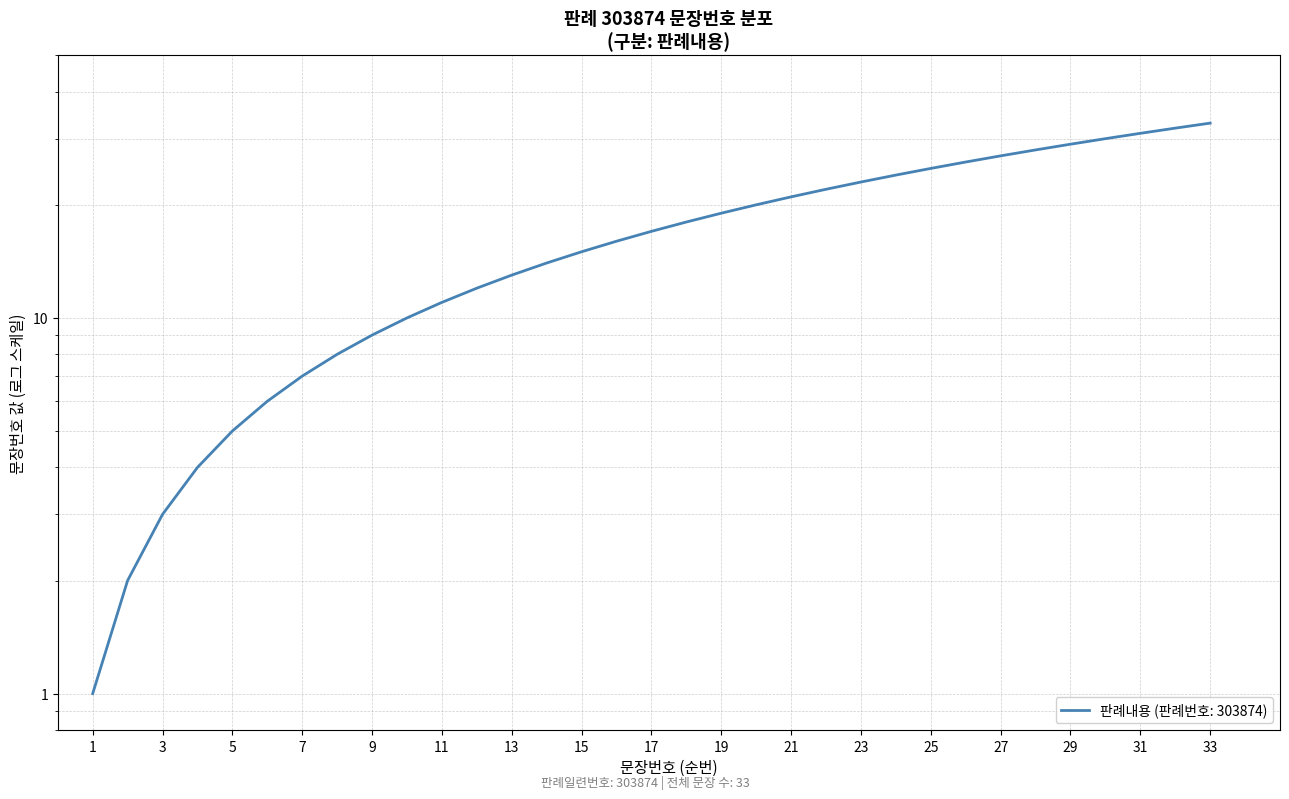

Is this an area chart (filled region under the line)?

No